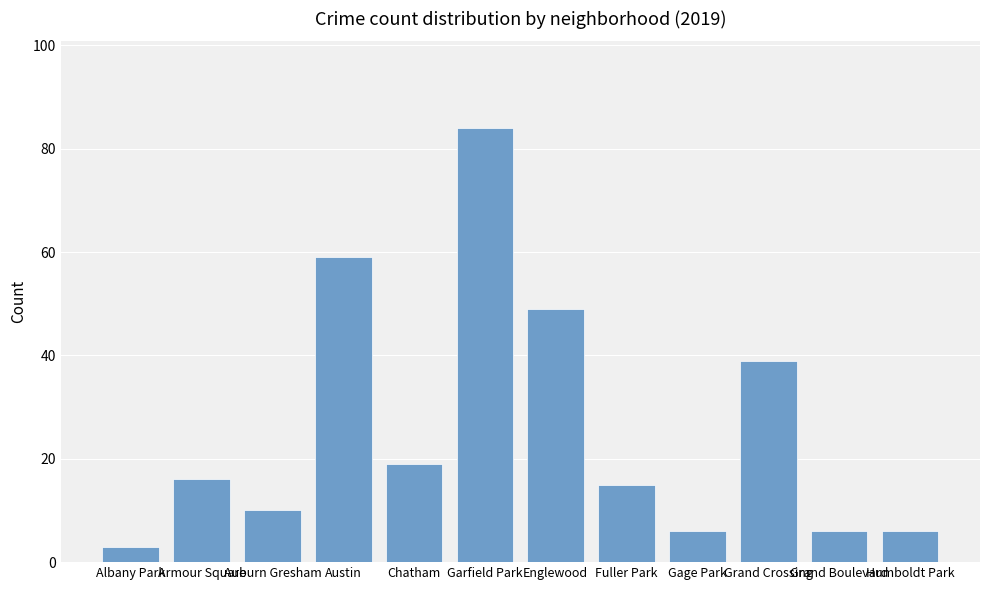

What is the sum of the values at Chatham and Grand Crossing?

58